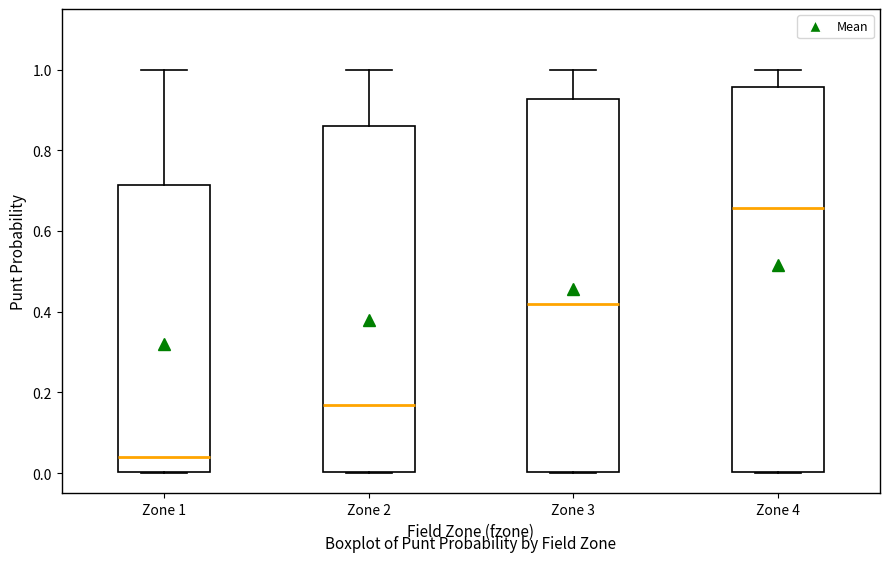

Reading left to right, transcribe this box plot: for each box, give where its median line is, the range the box spans, and where its two whiskers end, as read against the y-axis. The values are not printed on the chart, so give them approximately, as read against the axis.

Zone 1: median 0.04, box 0.00 to 0.72, whiskers 0.00 to 1.00
Zone 2: median 0.16, box 0.00 to 0.86, whiskers 0.00 to 1.00
Zone 3: median 0.42, box 0.00 to 0.92, whiskers 0.00 to 1.00
Zone 4: median 0.66, box 0.00 to 0.96, whiskers 0.00 to 1.00